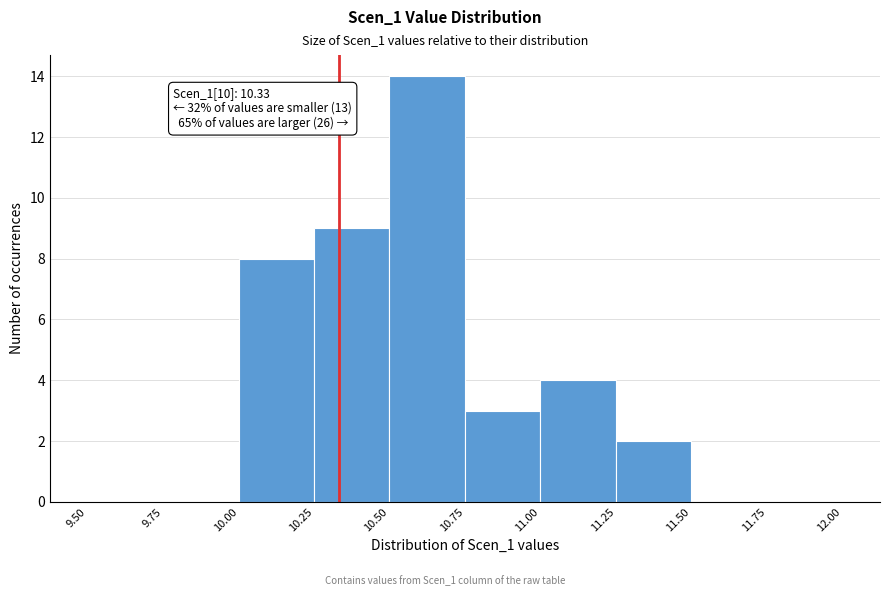

Over which range of the x-axis is the bar tallest?

10.50 to 10.75